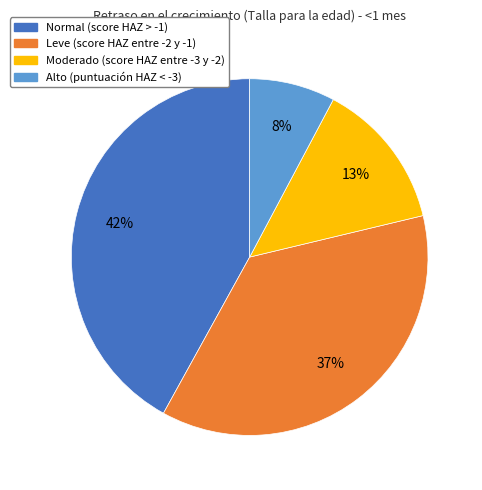

Rank the categories by value from highest to lowest.

Normal (score HAZ > -1), Leve (score HAZ entre -2 y -1), Moderado (score HAZ entre -3 y -2), Alto (puntuación HAZ < -3)